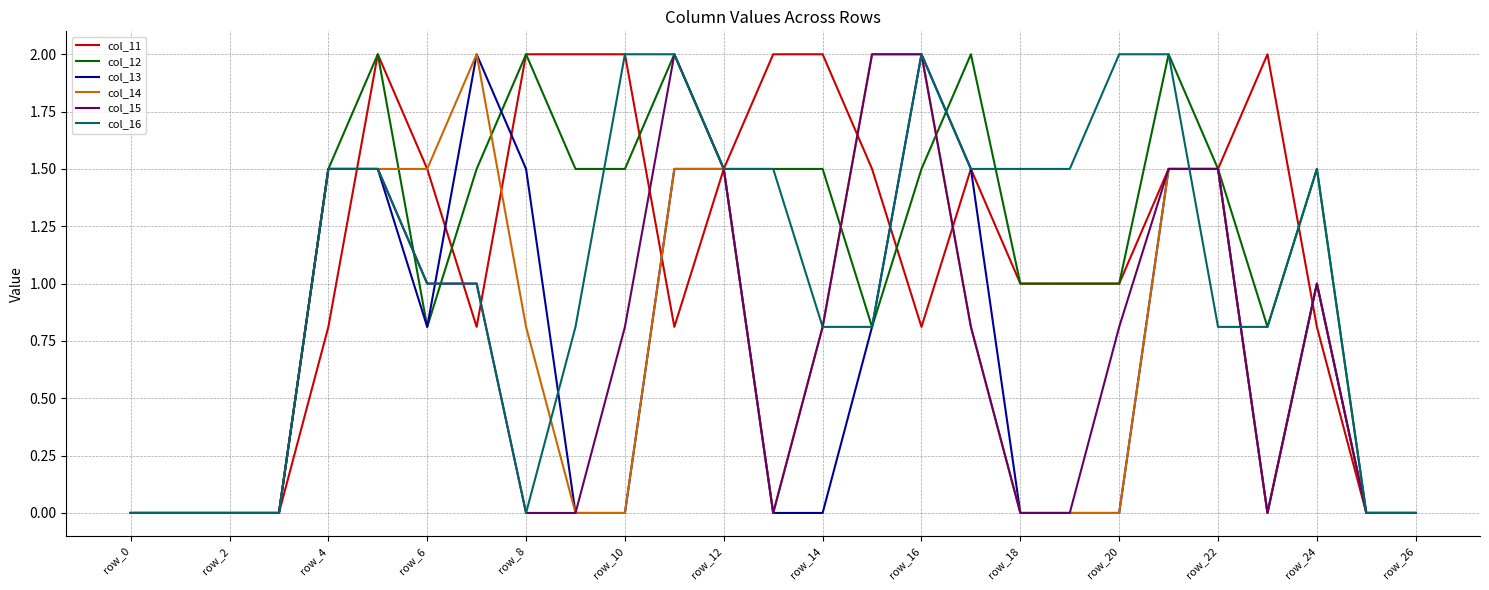

Does the chart have visible grid lines?

Yes